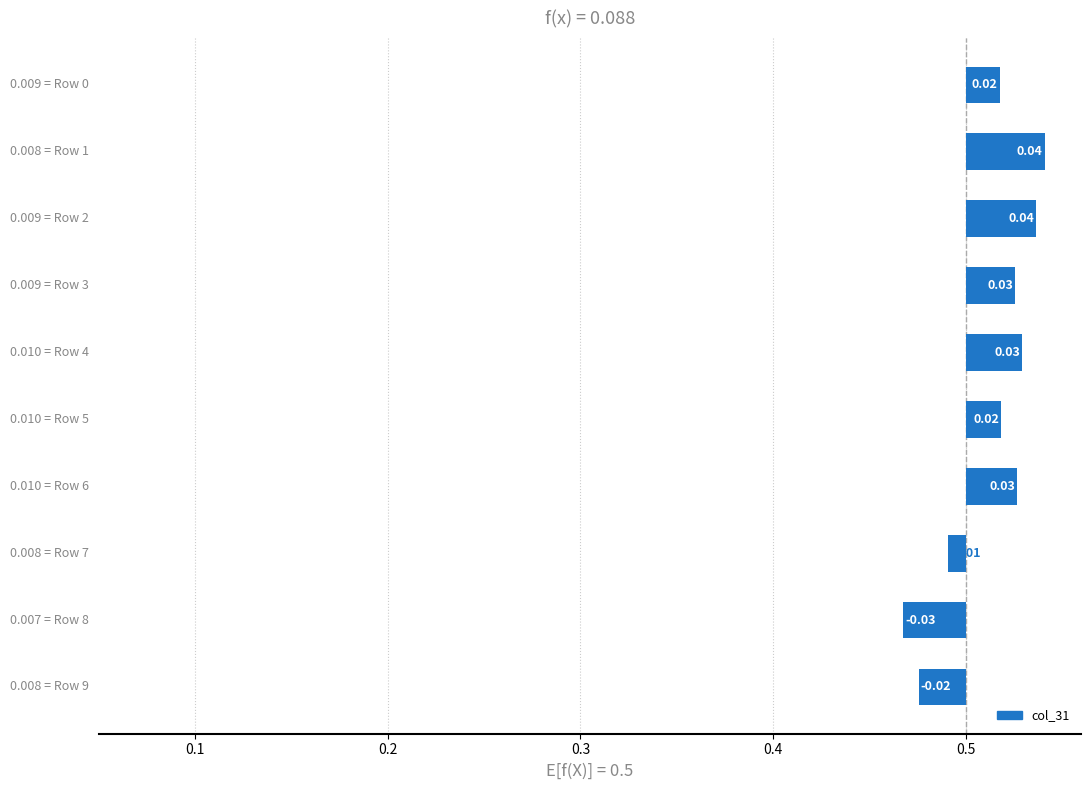

Count the values in the range 0 to 1.

7